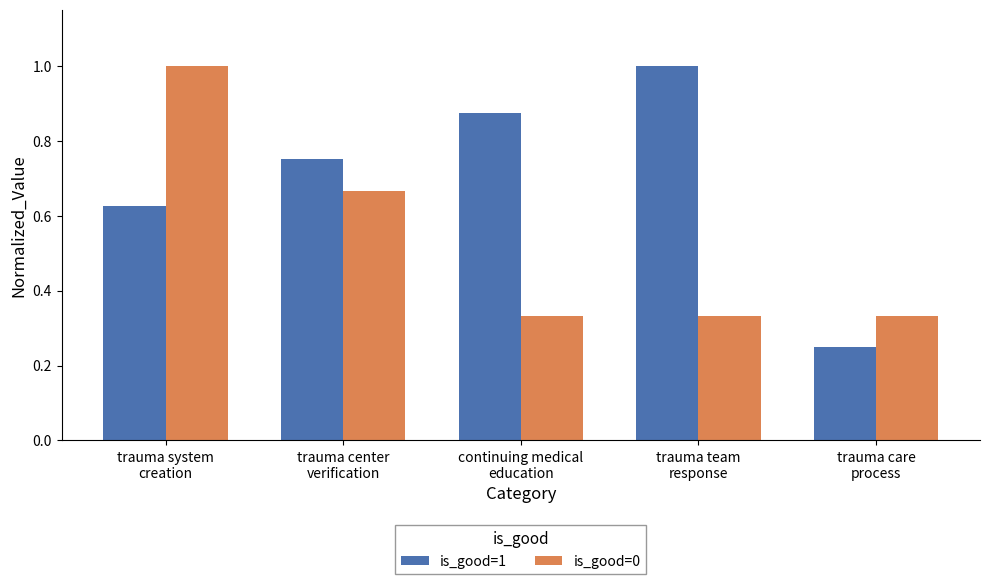

Which series has the widest spread of values?

is_good=1